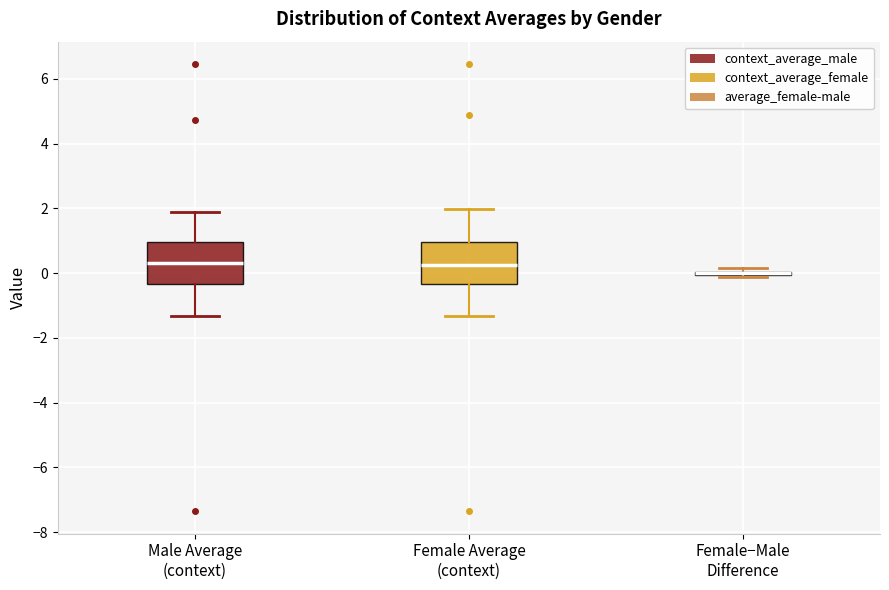

Reading left to right, read every box against the y-axis: the position of its median line, the range the box covers, and the ends of its whiskers. The values are not printed on the chart, so give them approximately, as read against the axis.

Male Average (context): median 0.4, box -0.4 to 1.0, whiskers -1.4 to 2.0
Female Average (context): median 0.2, box -0.4 to 1.0, whiskers -1.4 to 2.0
Female−Male Difference: box collapsed to a line at 0.0, whiskers -0.2 to 0.2